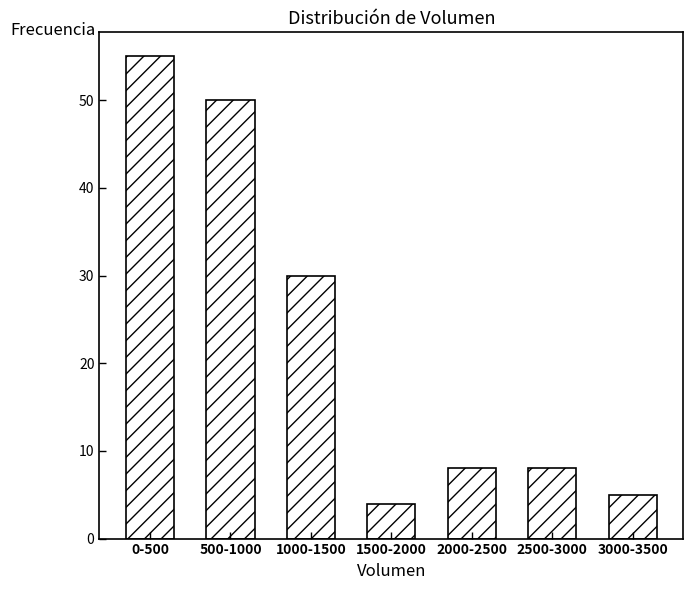

Reading left to right, what are all the values shown in this chart?

55	50	30	4	8	8	5